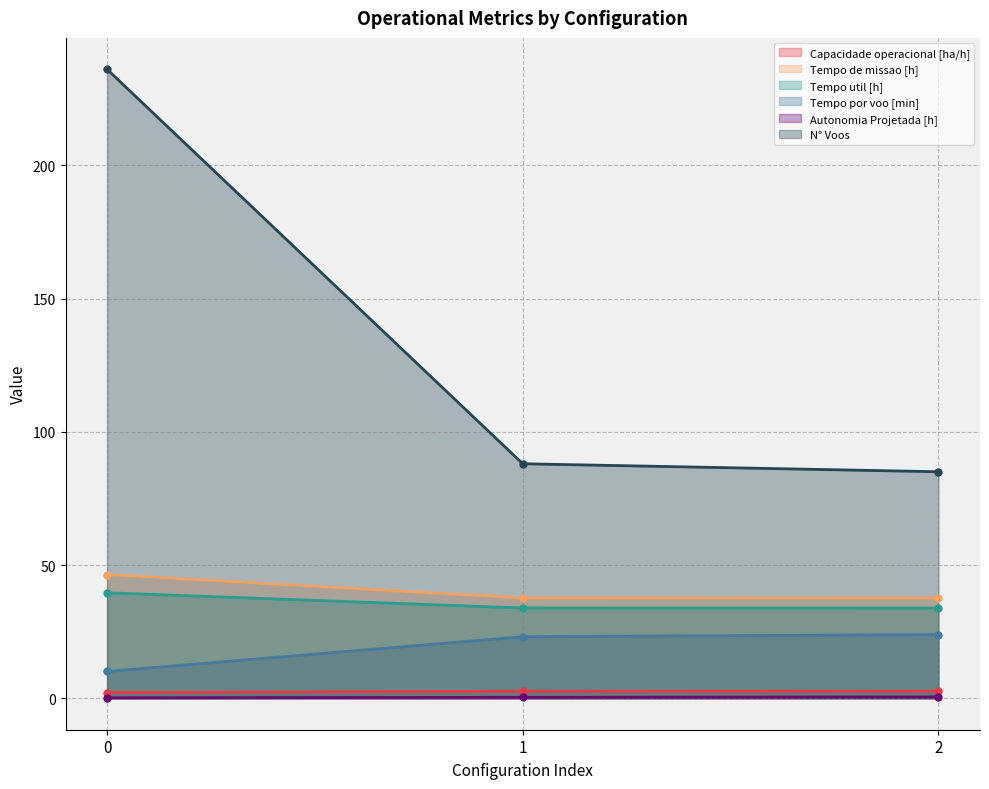

Does the chart have visible grid lines?

Yes